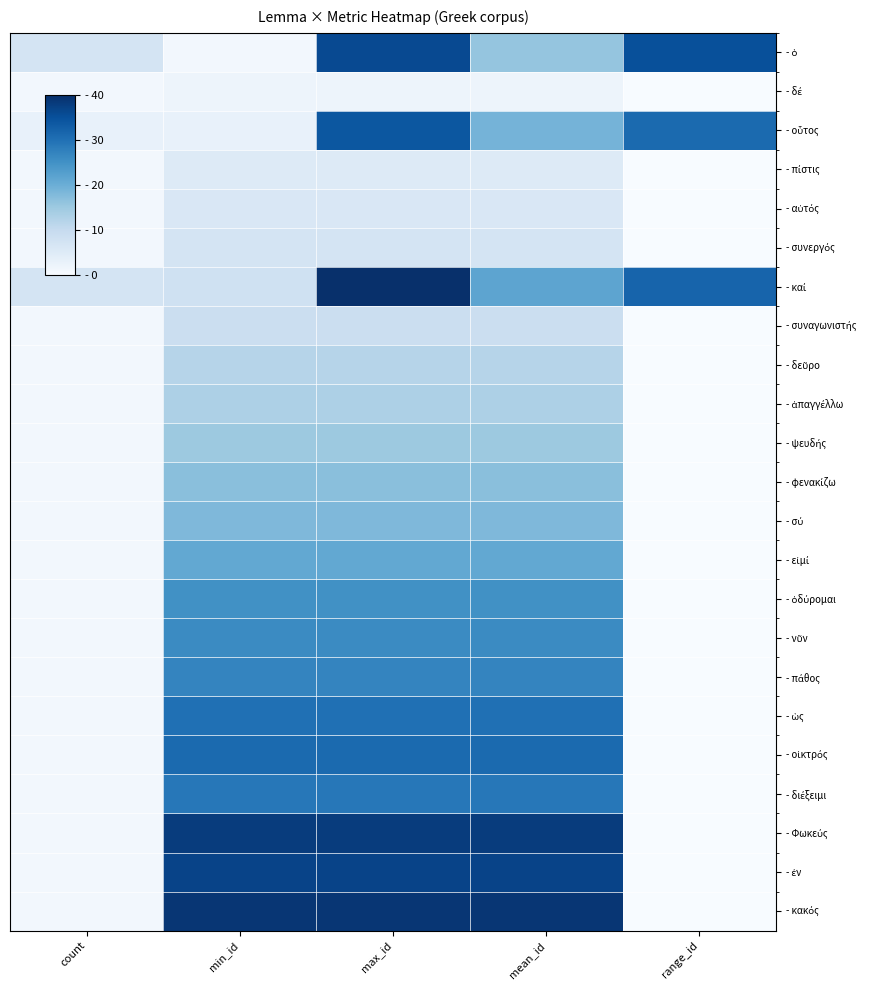

Rank the series by their maximum value, from lowest to highest.

- δέ, - πίστις, - αὐτός, - συνεργός, - συναγωνιστής, - δεῦρο, - ἀπαγγέλλω, - ψευδής, - φενακίζω, - σύ, - εἰμί, - ὀδύρομαι, - νῦν, - πάθος, - διέξειμι, - ὡς, - οἰκτρός, - οὗτος, - ὁ, - ἐν, - Φωκεύς, - κακός, - καί